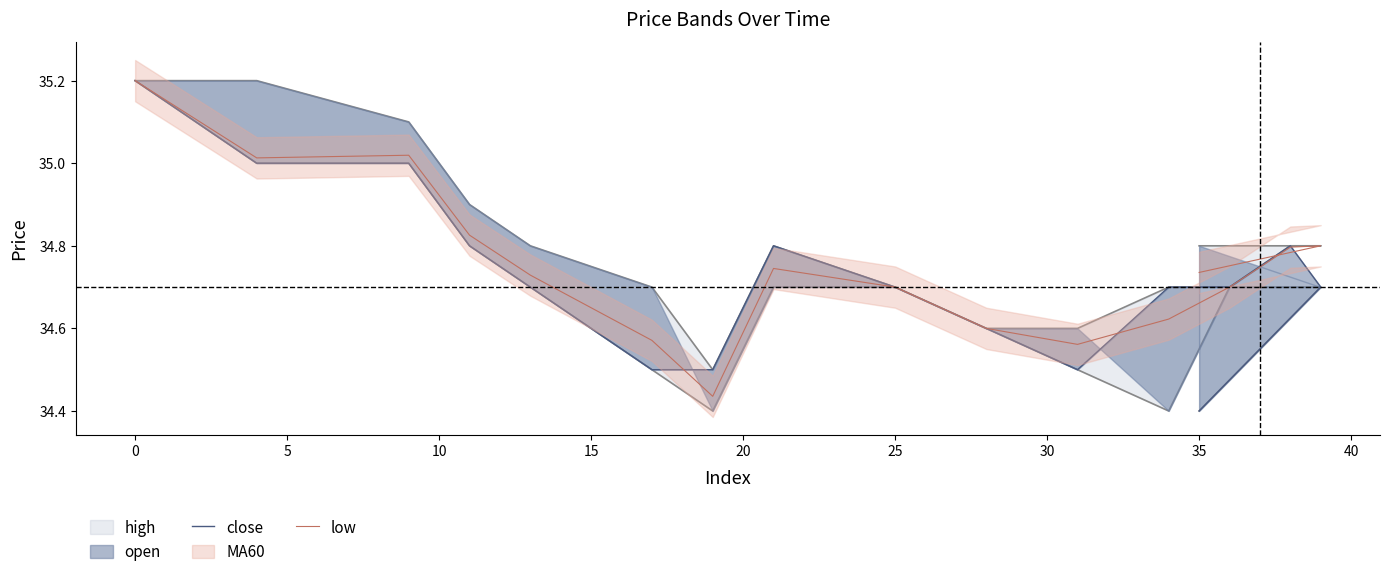

Count the number of categories in the chart.

16